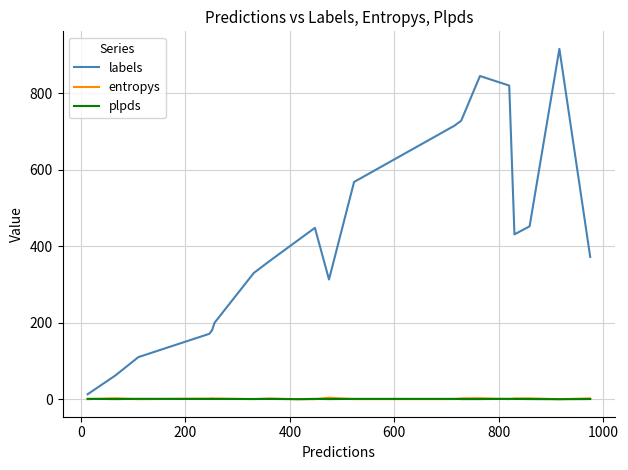

Which series has the largest range (max minus min)?

labels